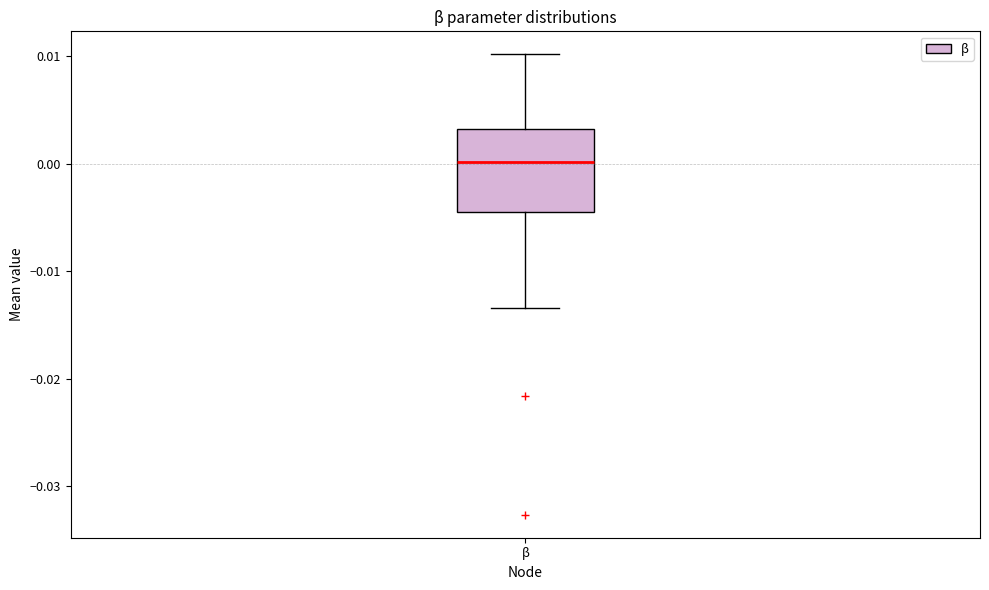

Read this box plot against the y-axis: the position of the median line, the range covered by the box, and the ends of both whiskers. The values are not printed on the chart, so give them approximately, as read against the axis.

median 0.000, box -0.005 to 0.003, whiskers -0.013 to 0.010